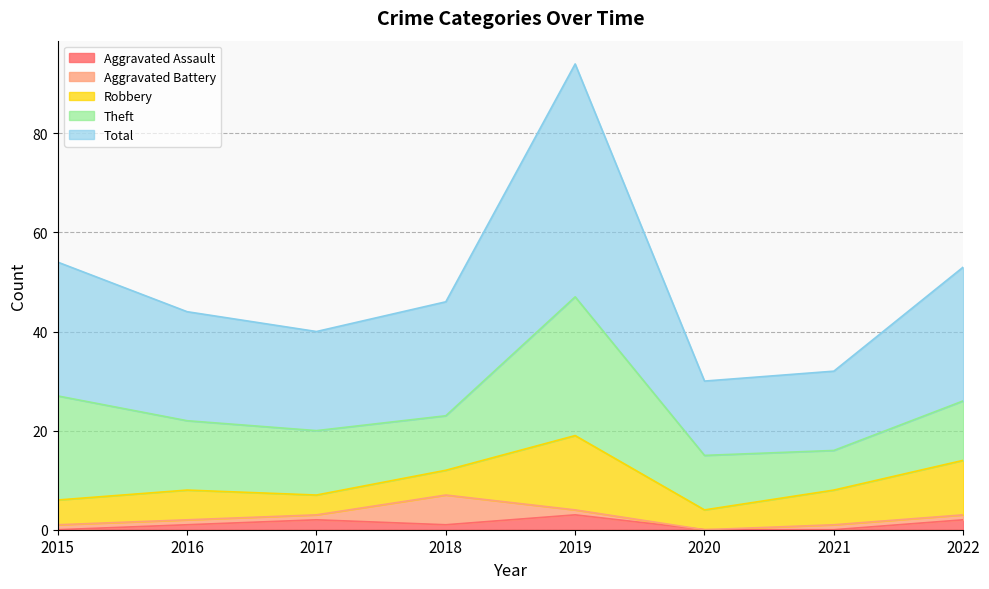

How many data points in Aggravated Assault are above 1?

3